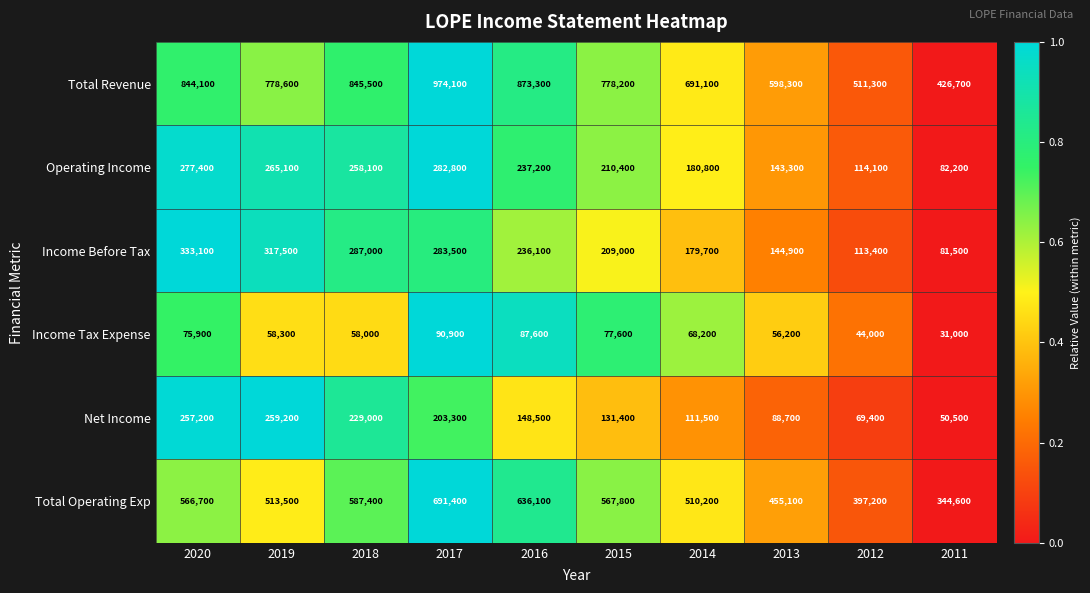

What is the average value of the Income Tax Expense series?

64770